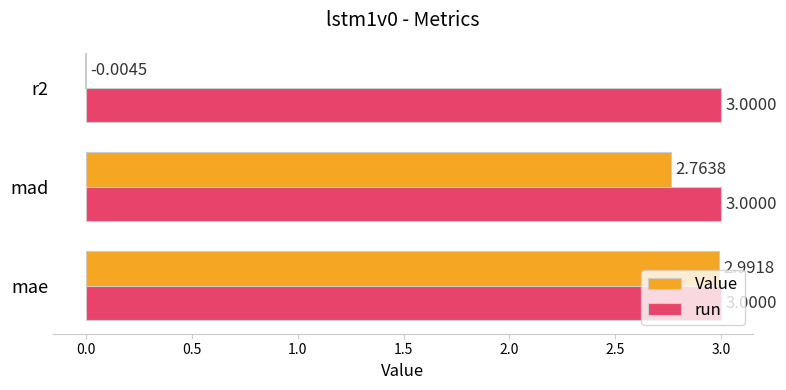

What is the total value across all series at mae?

6.0